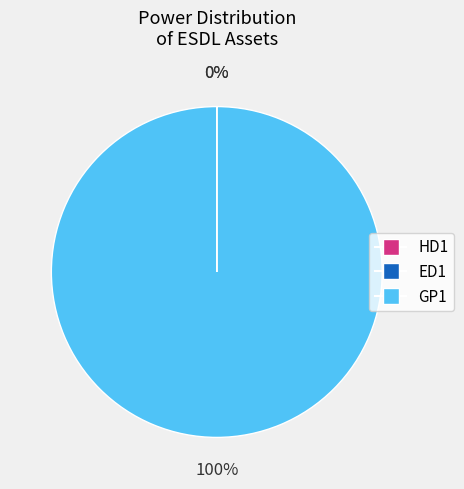

To the nearest percent, what portion does GP1 represent?

100%